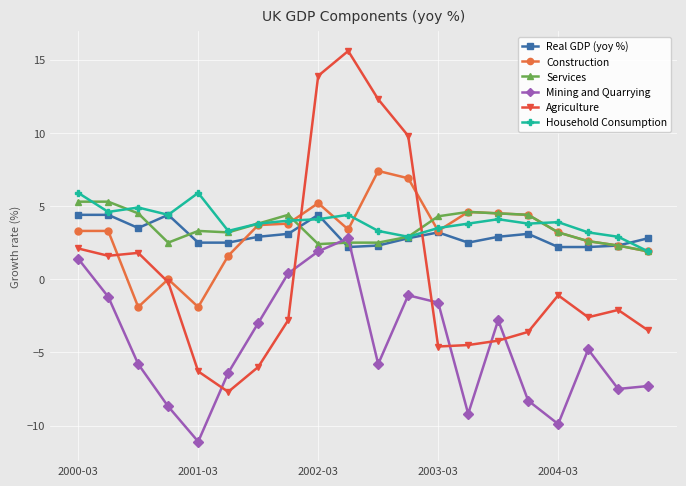

At how many categories does at least one series exceed 9?

4